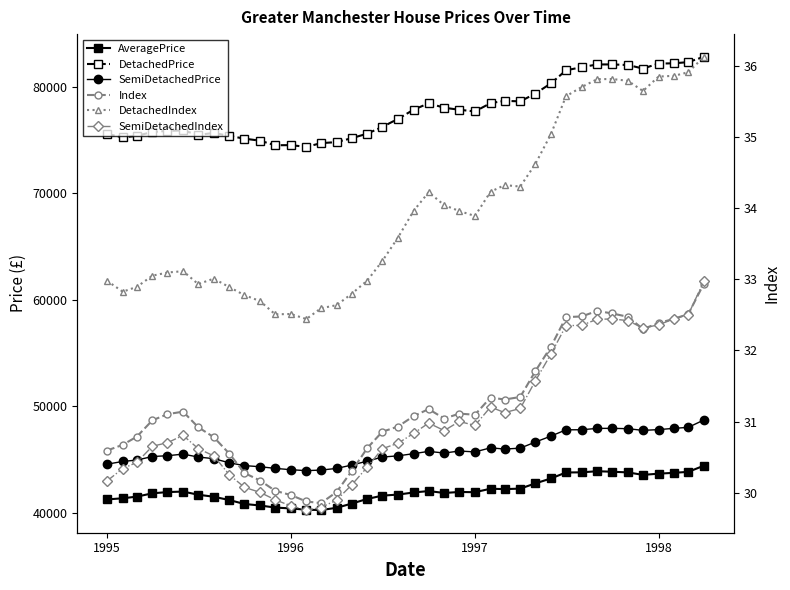

The value of Index at 35 is 7.0. True or false?

False